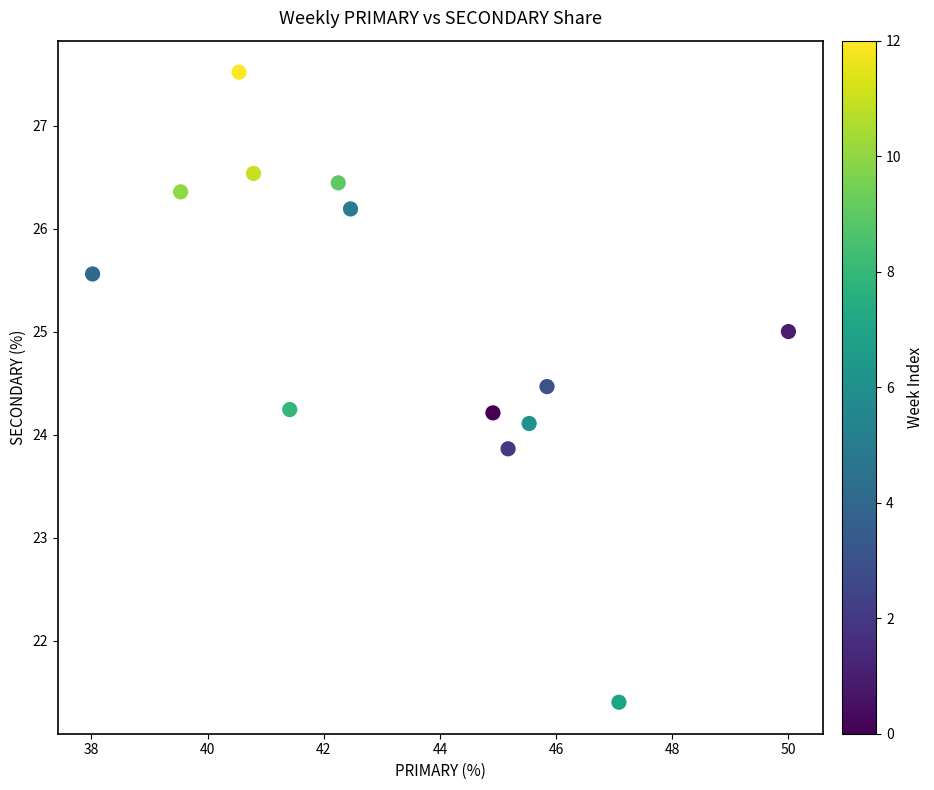

What is the range of X values (max minus min)?

12.0